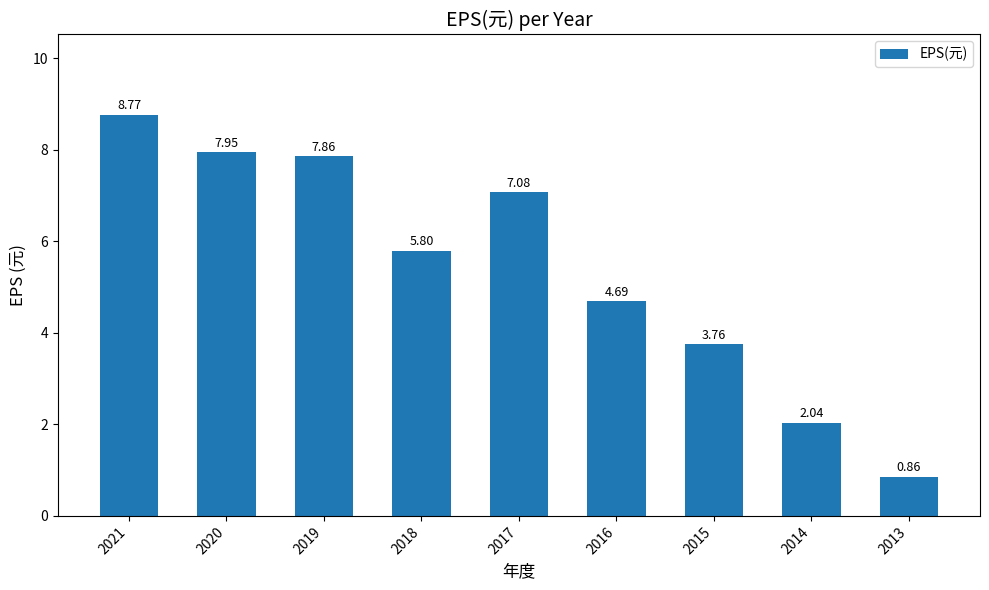

True or false: the data shows 11.2 at 2019.

False